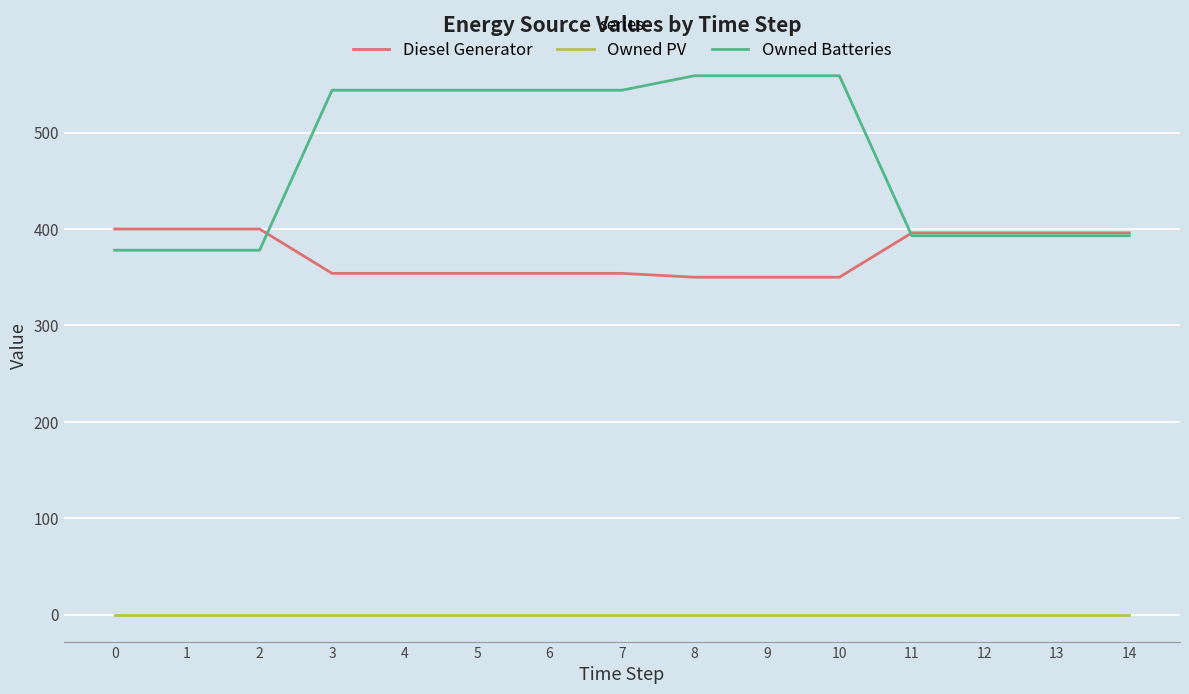

Is it true that Diesel Generator equals 77 at 6?

False